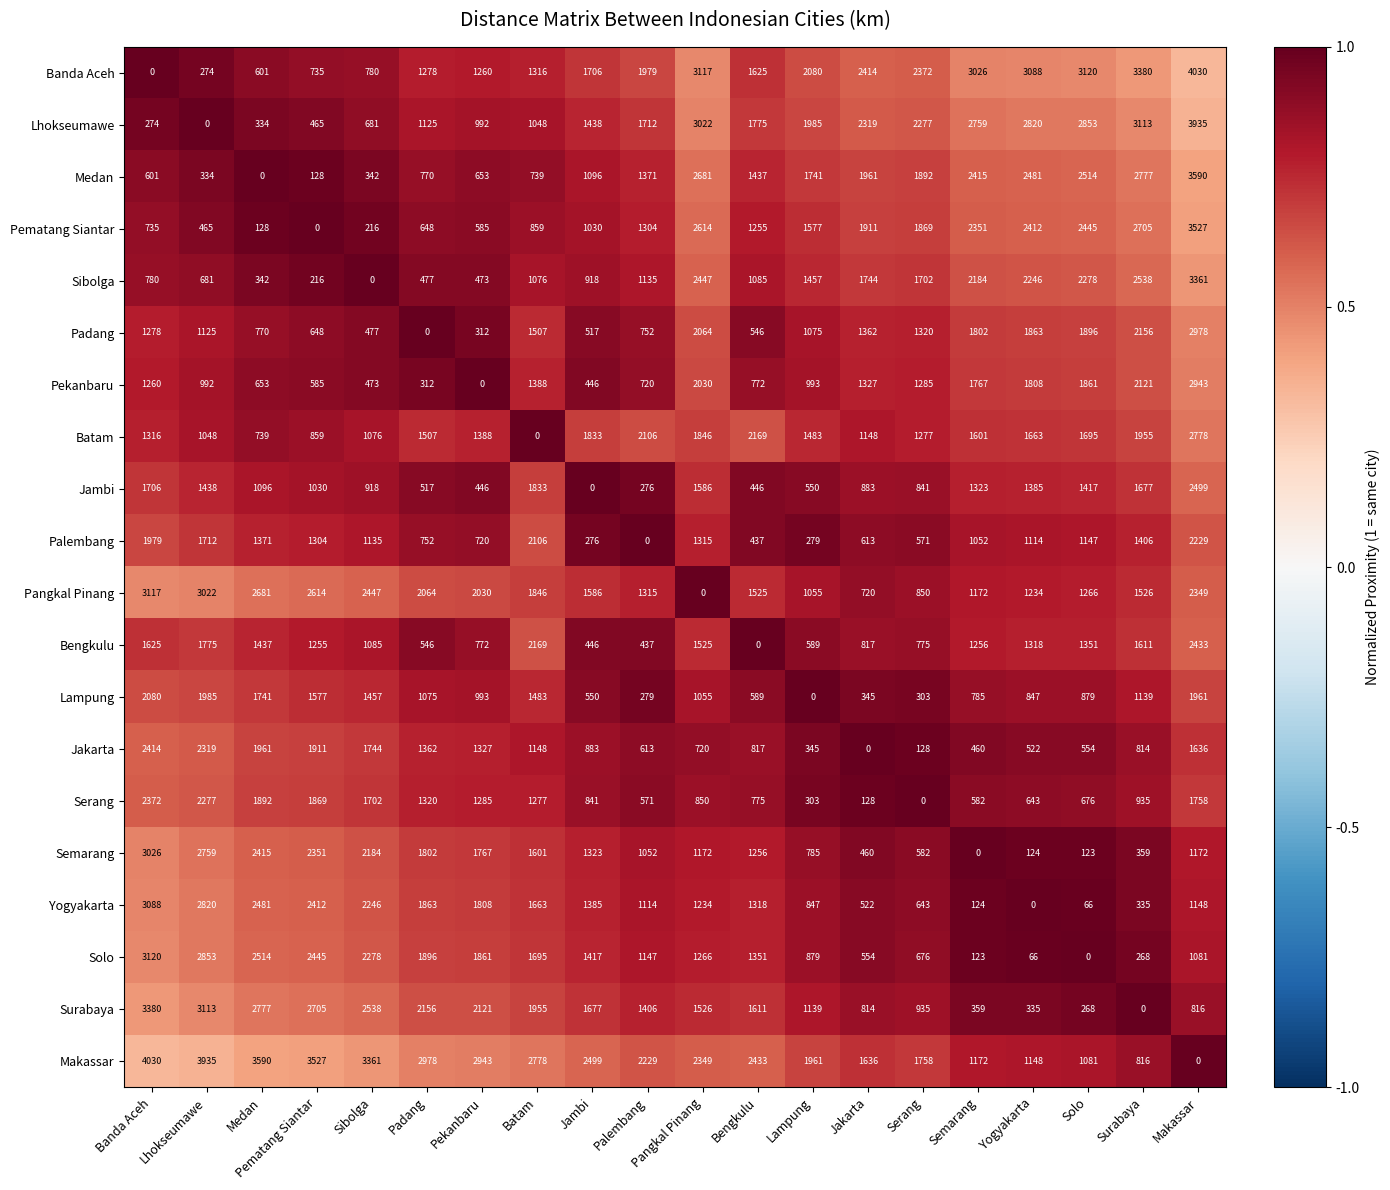

At which label does Semarang reach its peak?

Banda Aceh